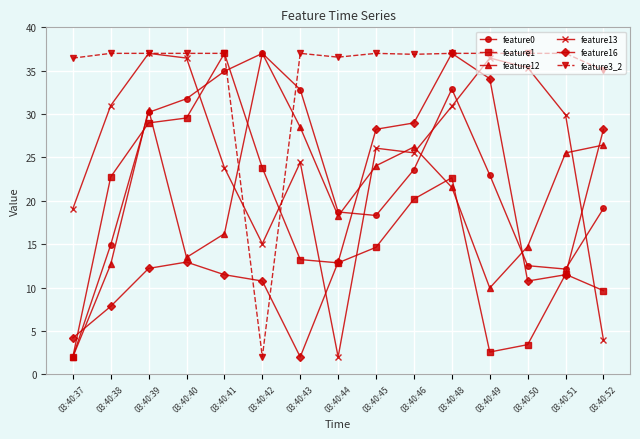

At which label does feature12 reach its minimum?

03:40:37